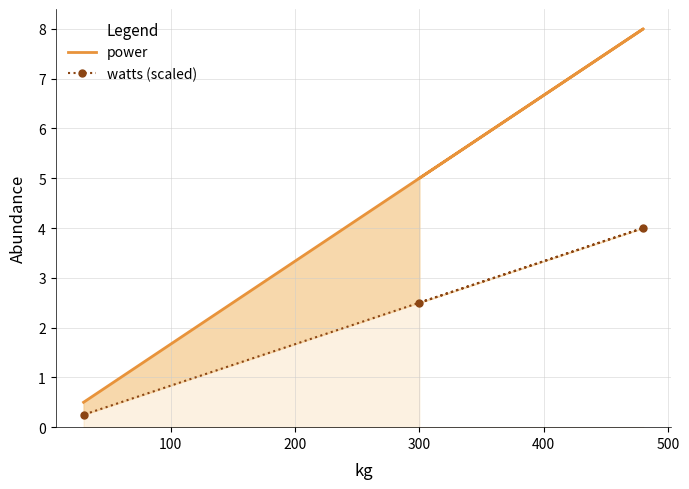

Is it true that power equals 0.7 at 200?

False